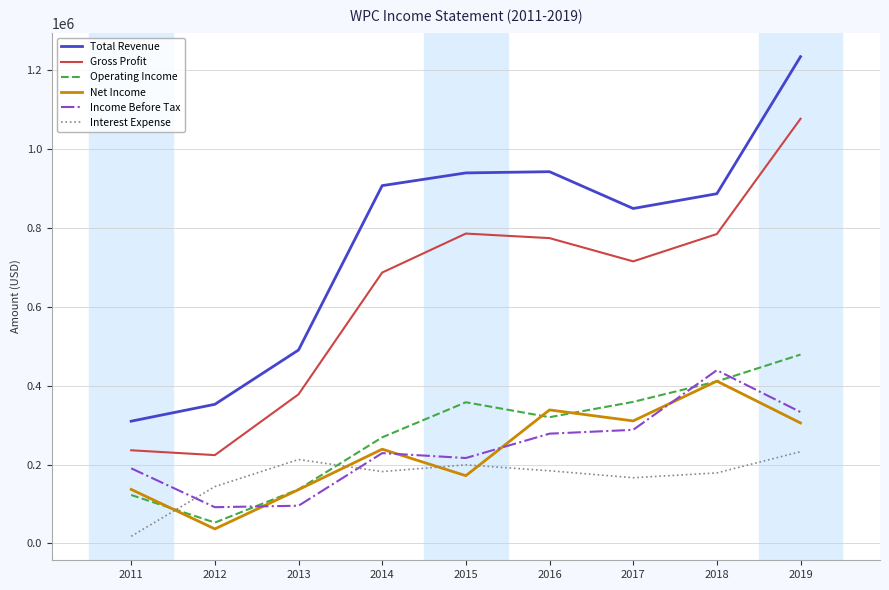

What is the spread (max minus min) of values at 2013?

394300